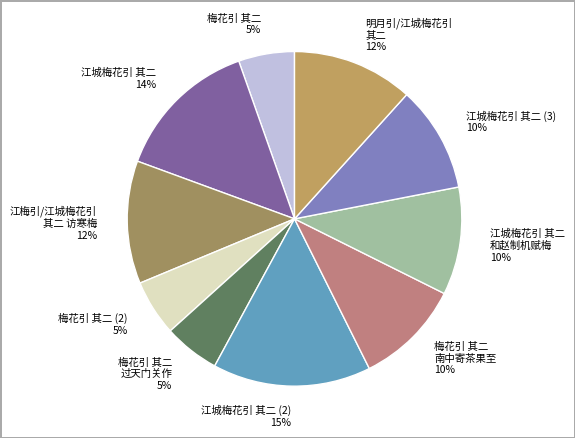

Between 梅花引 其二 (2) and 明月引/江城梅花引 其二, which is larger?

明月引/江城梅花引 其二